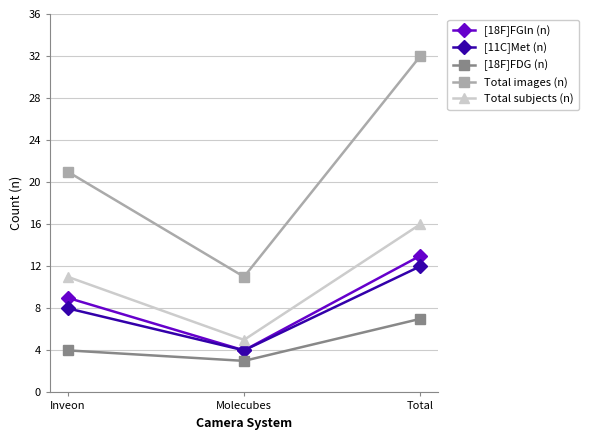

Reading right to left, what are all the values shown in this chart?

[18F]FGln (n): 13	4	9
[11C]Met (n): 12	4	8
[18F]FDG (n): 7	3	4
Total images (n): 32	11	21
Total subjects (n): 16	5	11